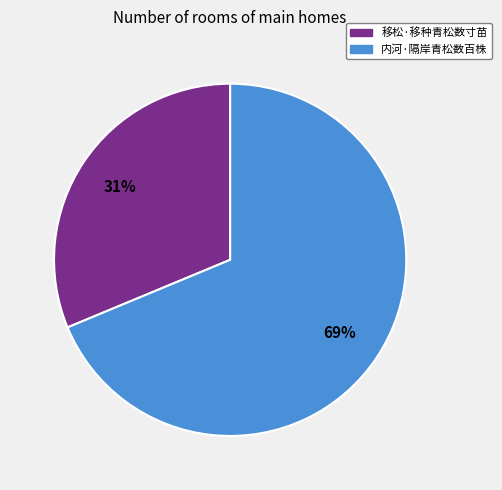

Do 移松·移种青松数寸苗 and 内河·隔岸青松数百株 together represent more than half of the pie?

Yes